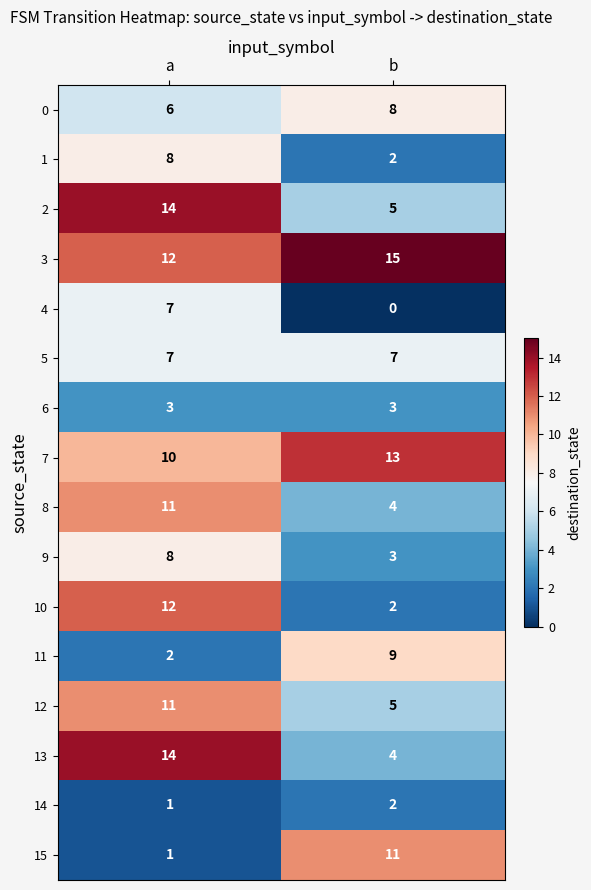

List the labels in order of 13 value, smallest first.

b, a